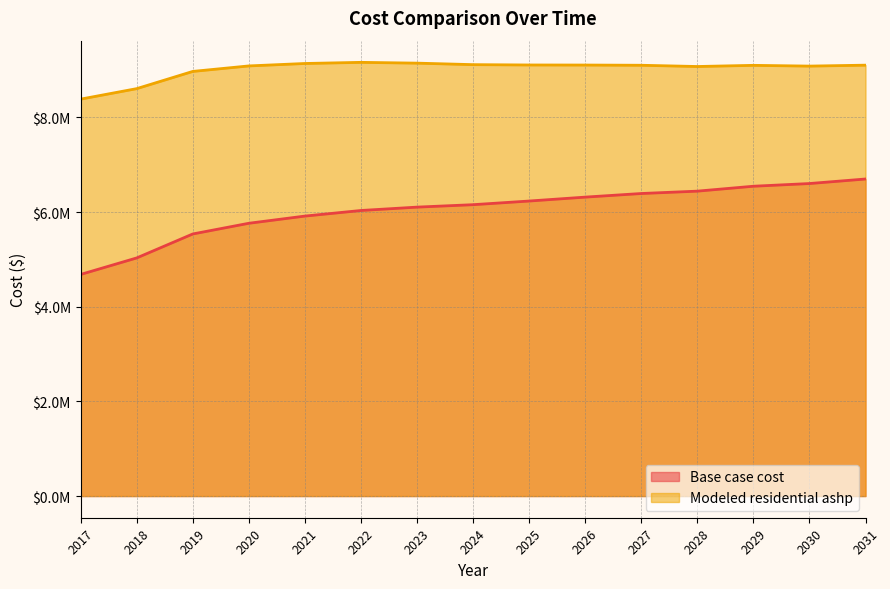

What is the spread (max minus min) of values at 2031?

2404705.4